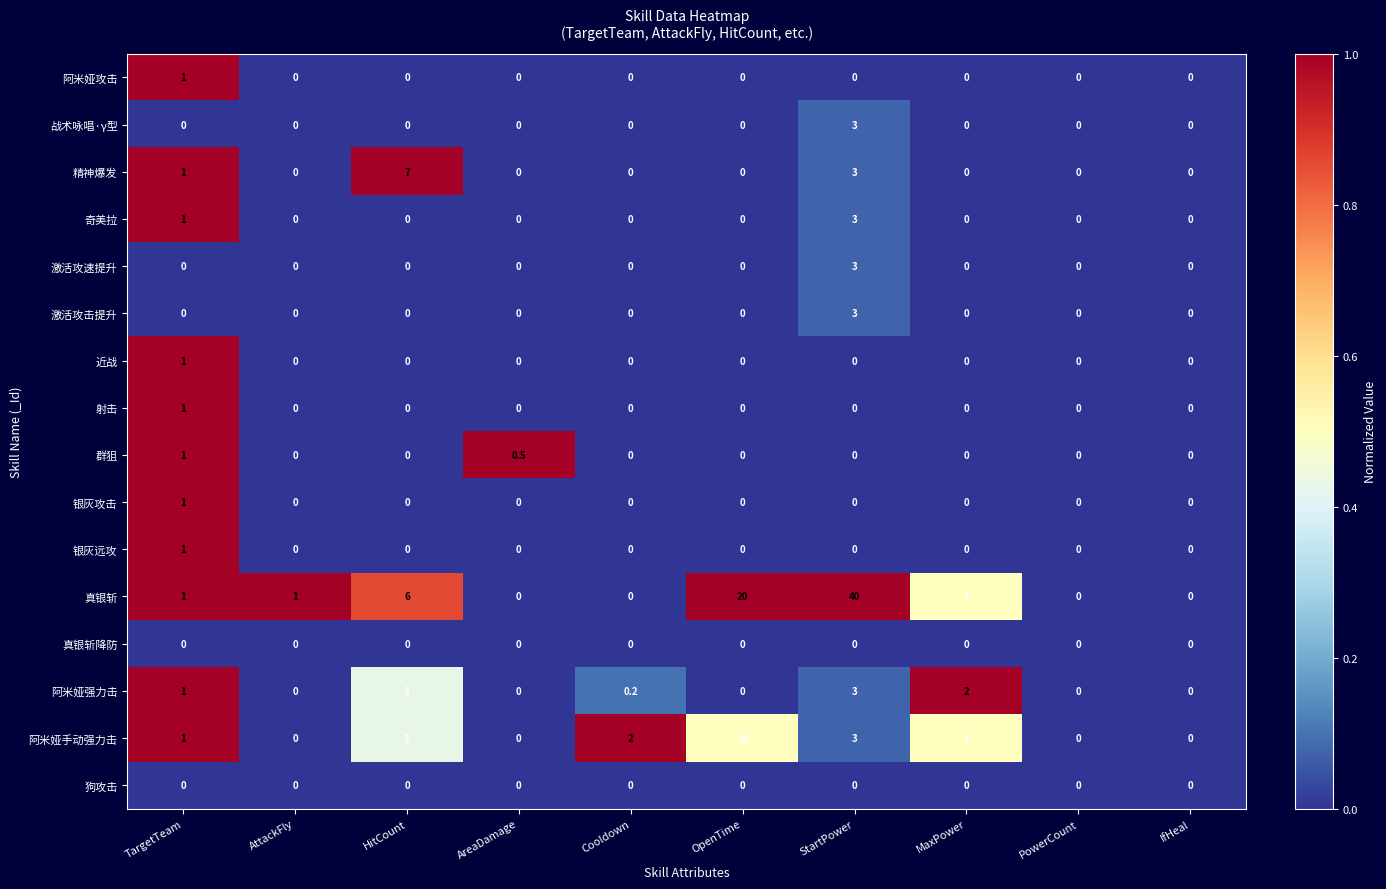

Is it true that 射击 equals 0.0 at OpenTime?

True